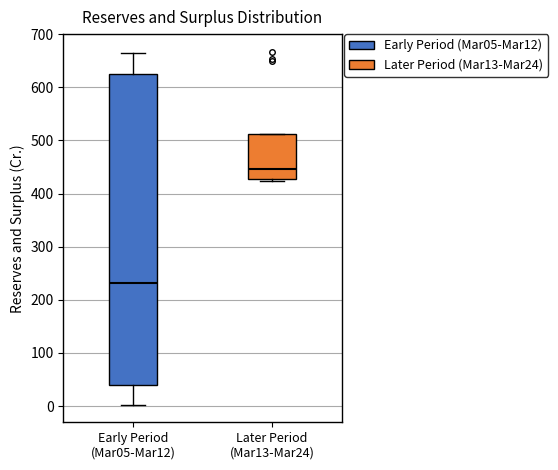

Where is the lower edge of the box for Later Period (Mar13-Mar24) on the y-axis? The values are not printed on the chart, so give them approximately, as read against the axis.

430